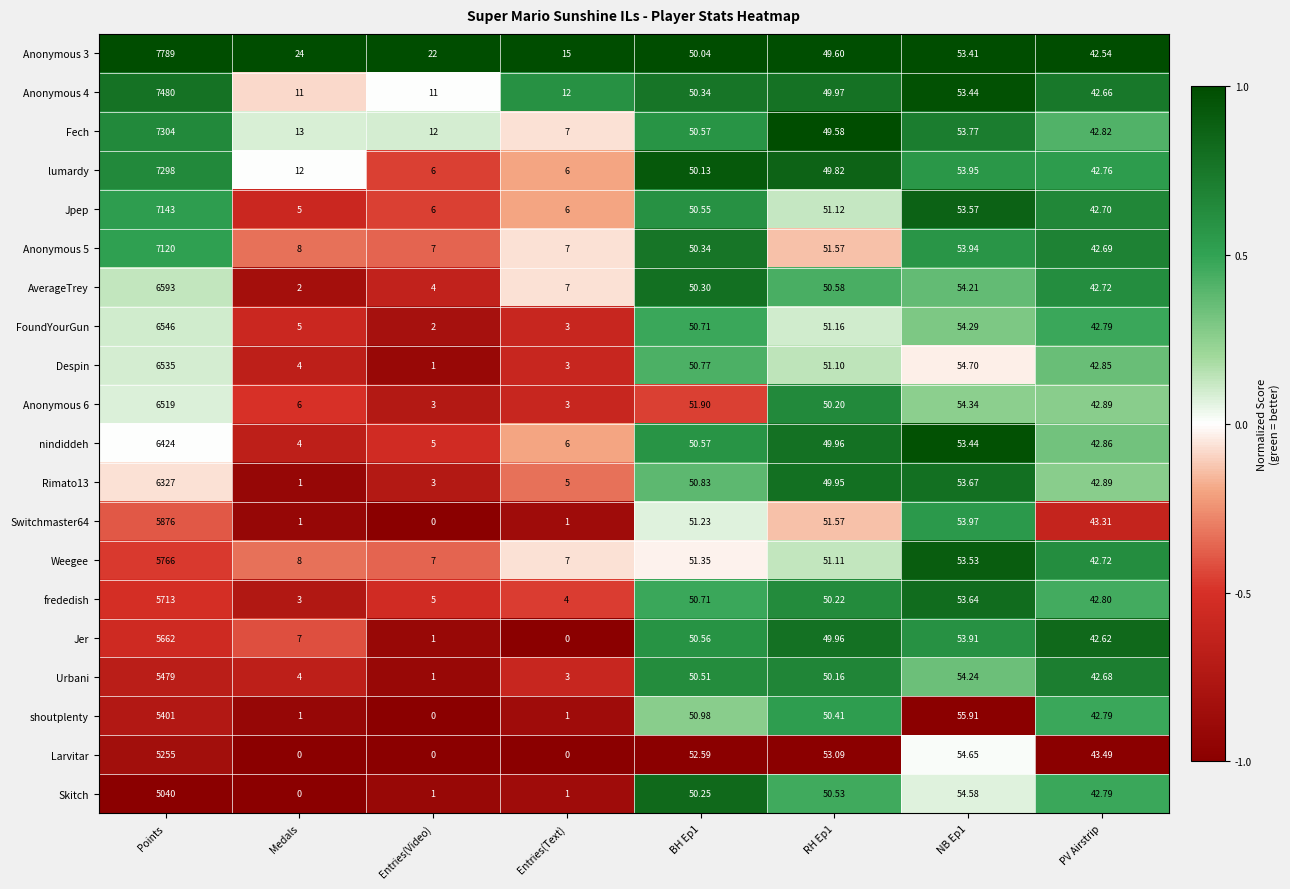

Which series changed the most between Medals and RH Ep1?

Larvitar